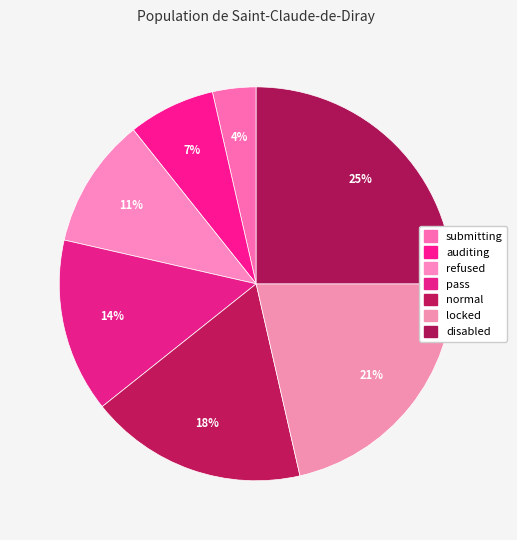

How many slices are in this pie chart?

7